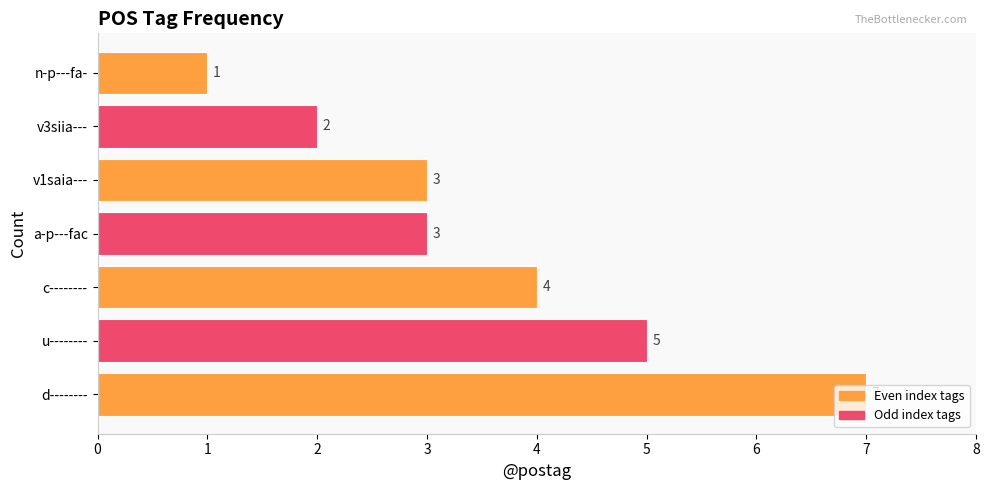

Is it true that the value at v3siia--- is 1?

False